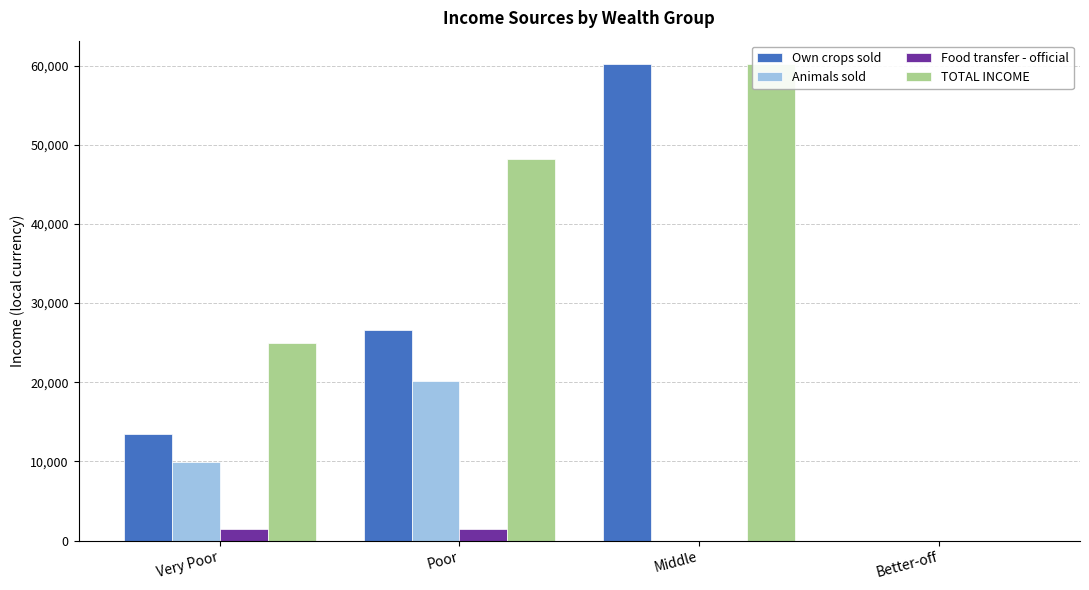

At which category does the chart reach its peak across all series?

Middle